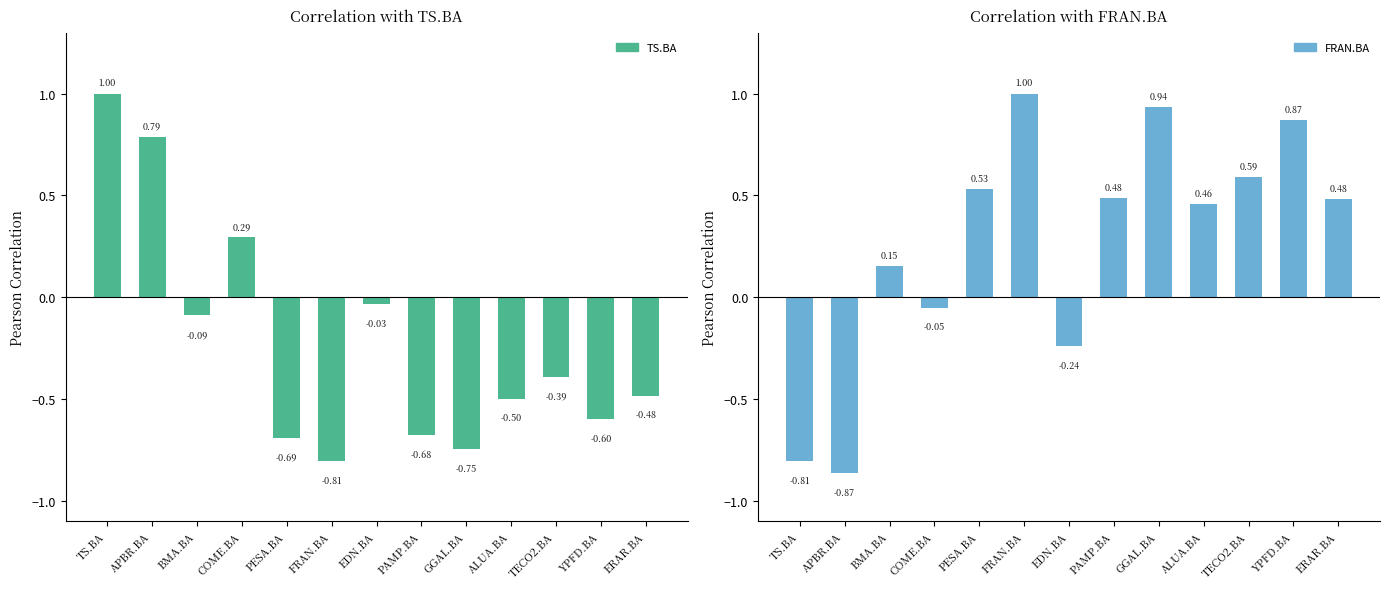

How many distinct data groups are displayed?

2